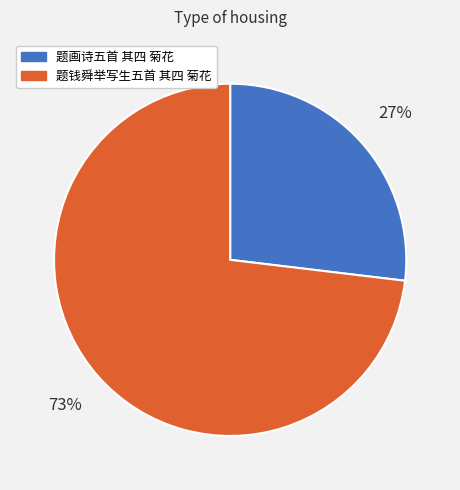

Which category has the biggest portion of the pie?

题钱舜举写生五首 其四 菊花